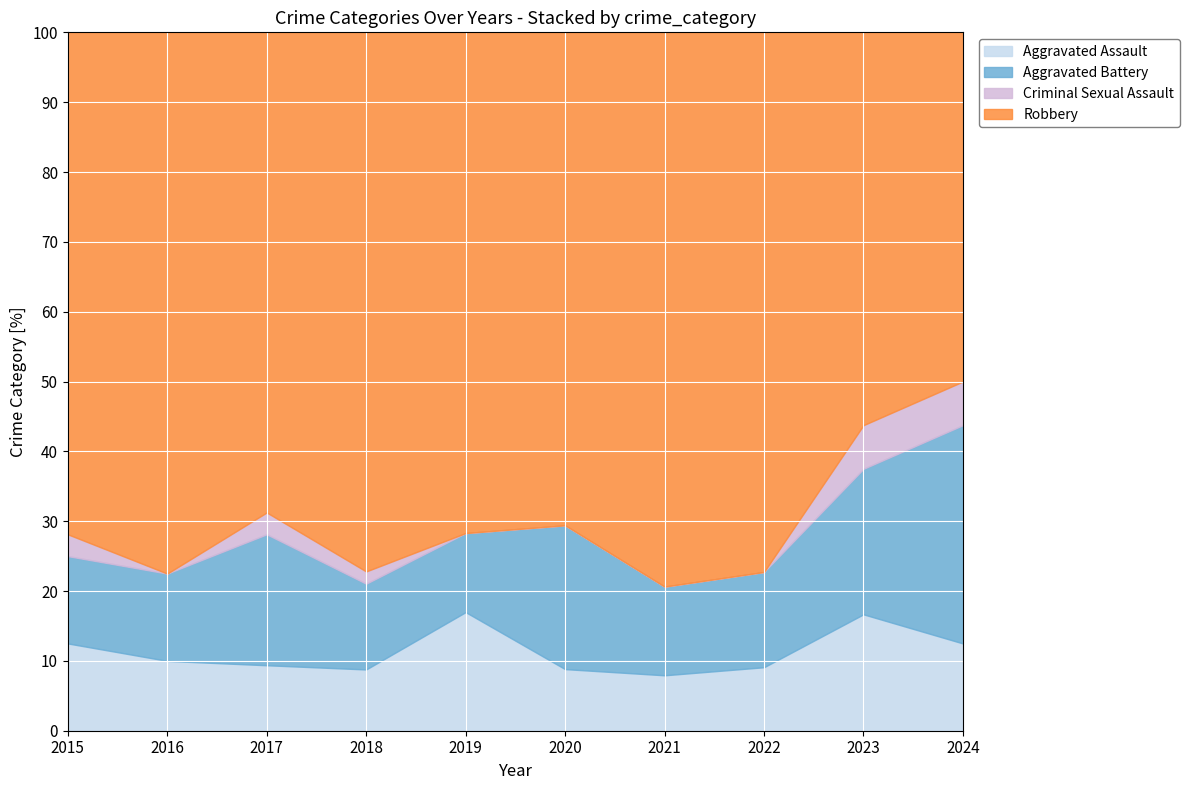

True or false: Aggravated Assault has a value of 2.5 at 2020.

False